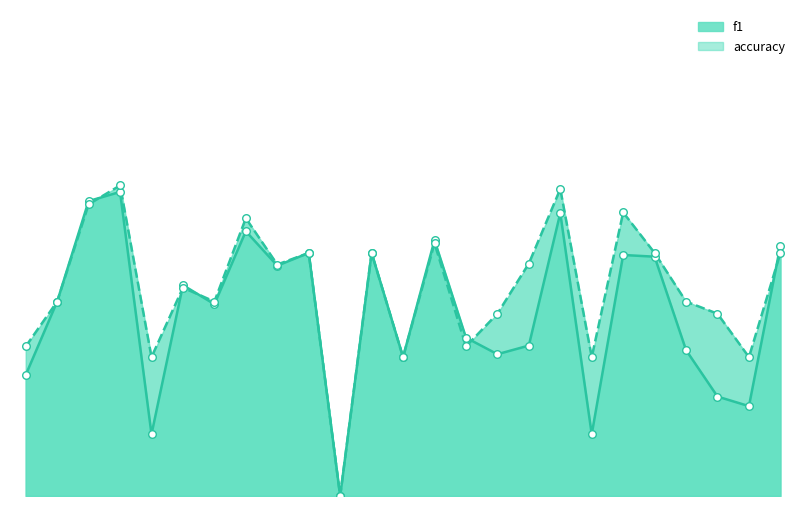

Which series contains the highest Y value?

accuracy